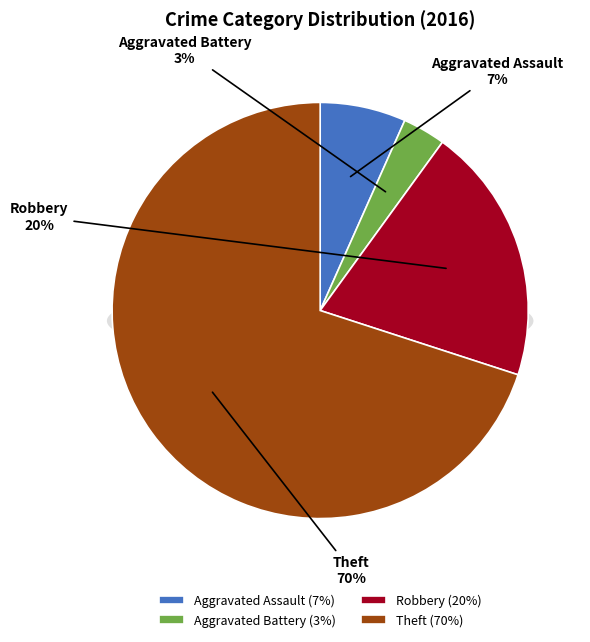

Is the sum of Aggravated Assault and Theft greater than half?

Yes